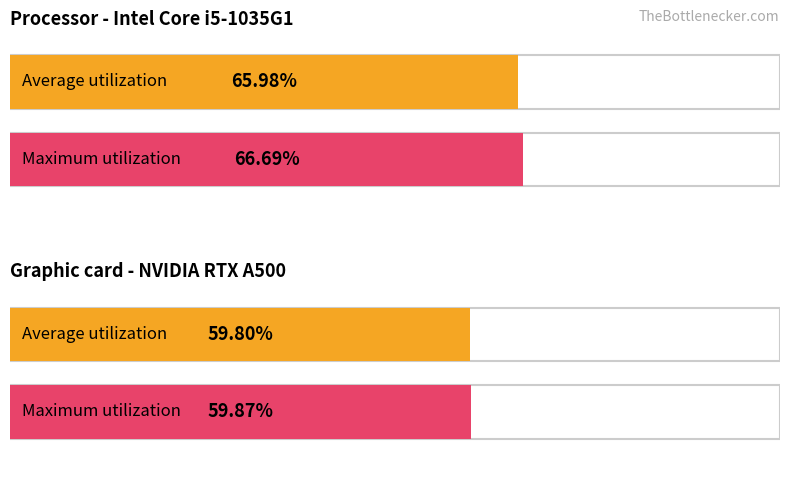

How many groups of bars are there?

2